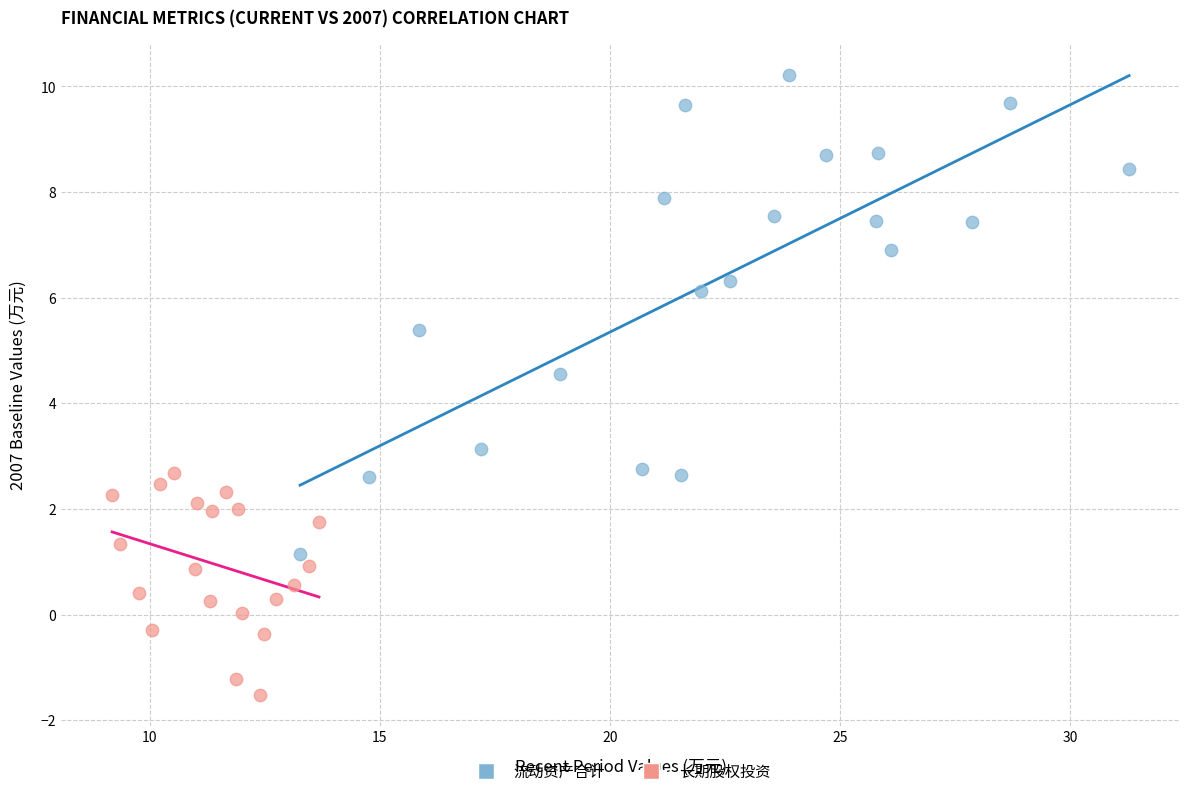

Which series has the largest Y range (max minus min)?

流动资产合计